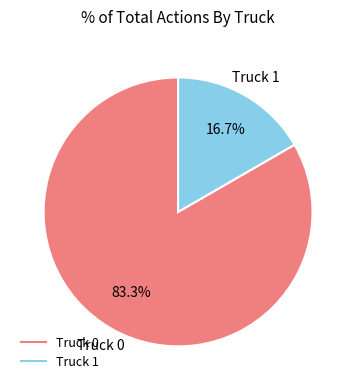

To the nearest percent, what is the average slice percentage?

50%